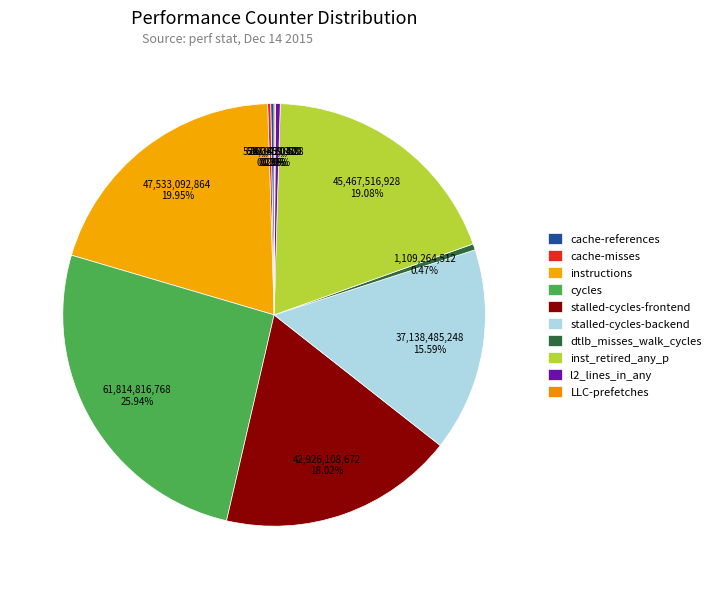

Is there any slice that represents more than half of the pie?

No